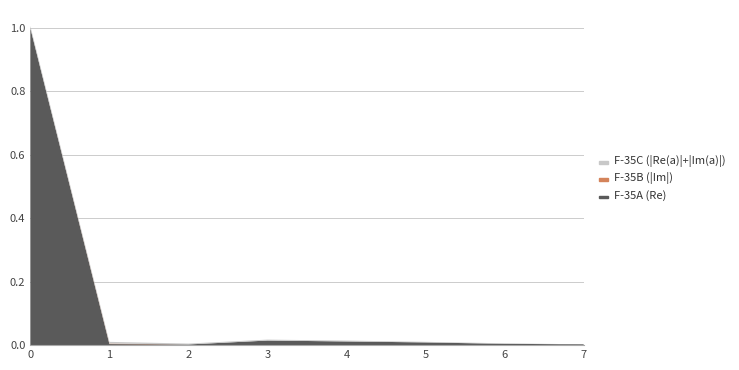

Reading left to right, list all the values displayed in this chart.

F-35A (Re): 0=1.0	1=0.0	2=0.0	3=-0.0	4=-0.0	5=-0.0	6=-0.0	7=-0.0
F-35B (|Im|): 0=0.0	1=0.0	2=0.0	3=0.0	4=0.0	5=0.0	6=0.0	7=0.0
F-35C (|Re(a)|+|Im(a)|): 0=0.0	1=0.0	2=0.0	3=0.0	4=0.0	5=0.0	6=0.0	7=0.0